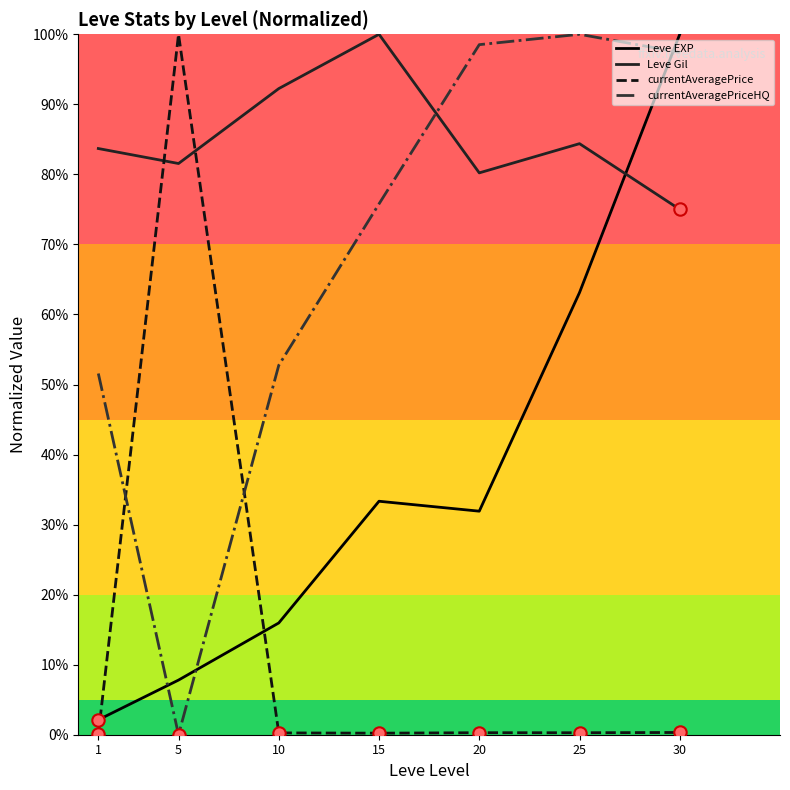

What are all the series names shown in the legend?

Leve EXP, Leve Gil, currentAveragePrice, currentAveragePriceHQ